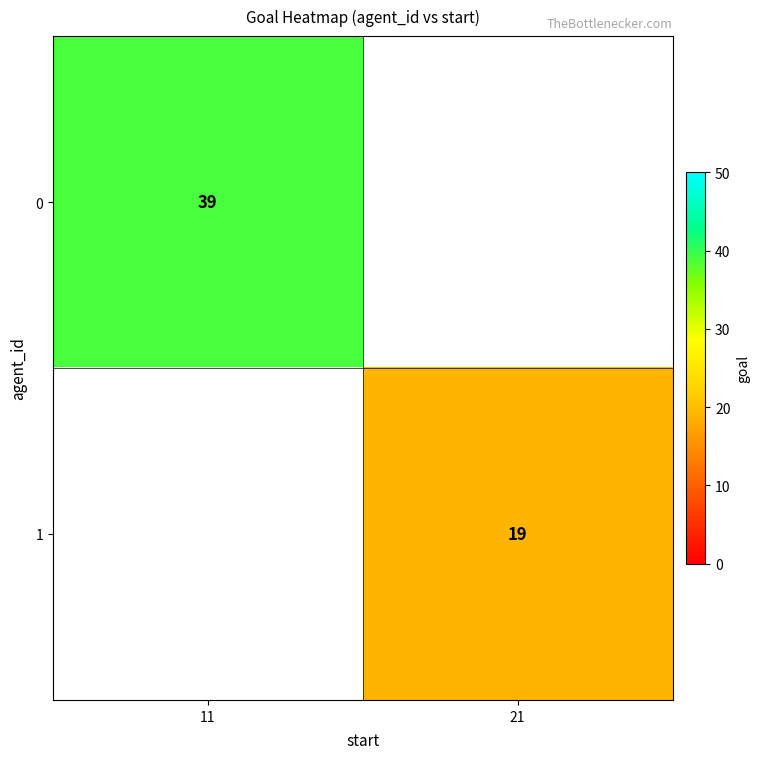

Is it true that 1 equals 19 at 21?

True